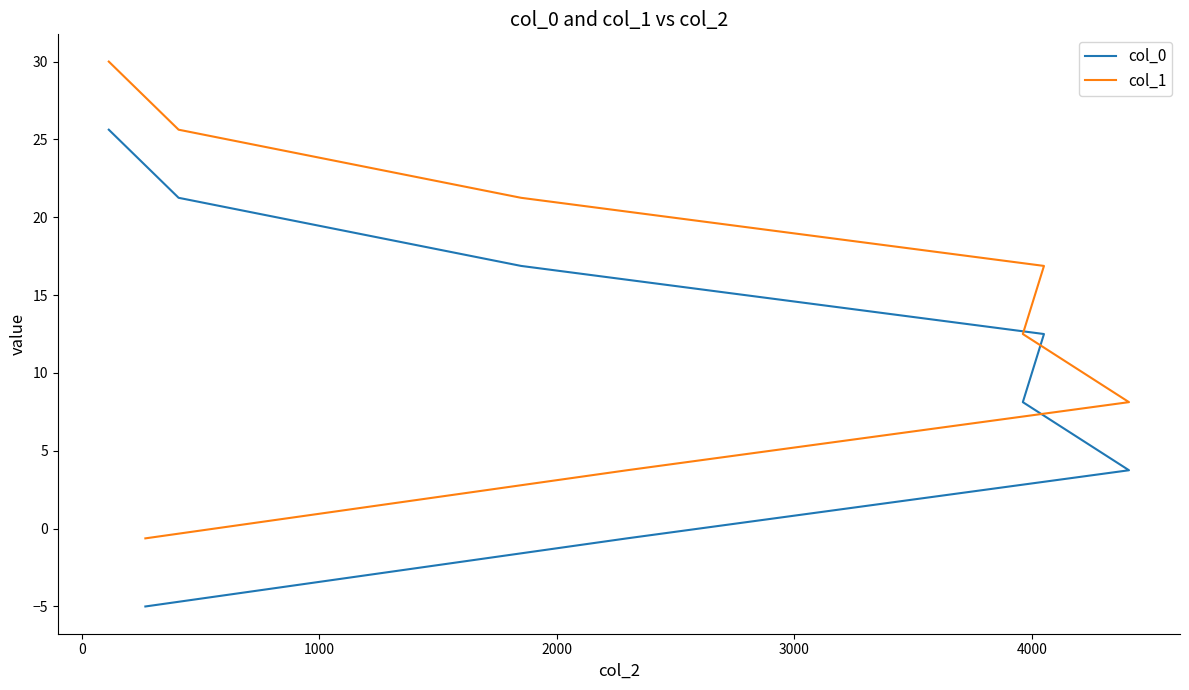

What is the greatest value displayed?

30.0